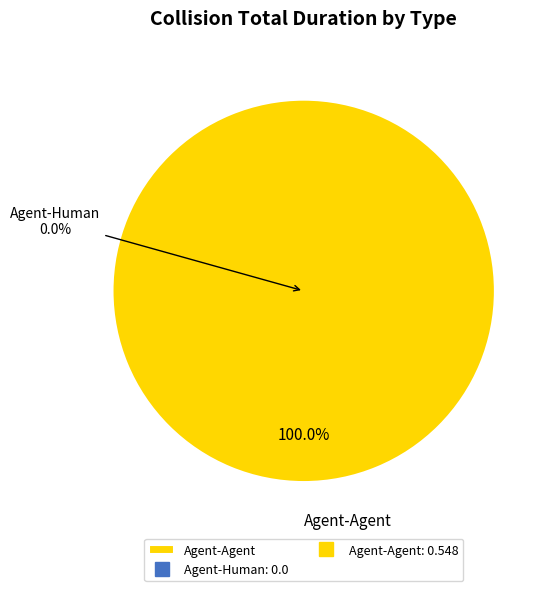

The Agent-Agent slice represents 99% of the pie. True or false?

False